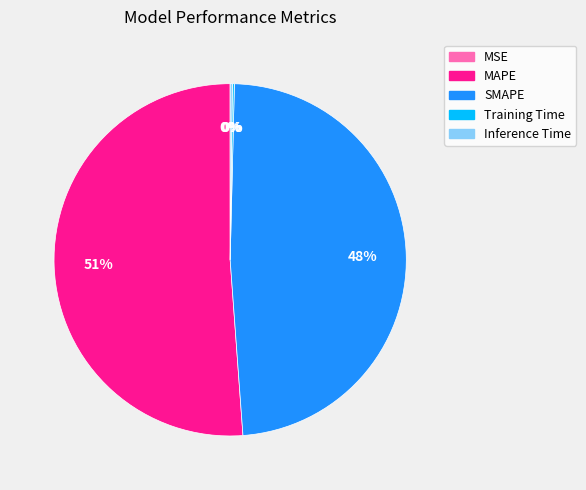

Which slice is the largest?

MAPE